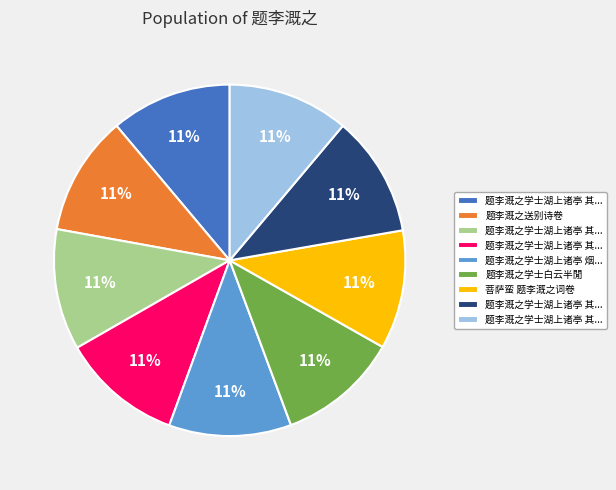

How many slices are in this pie chart?

9